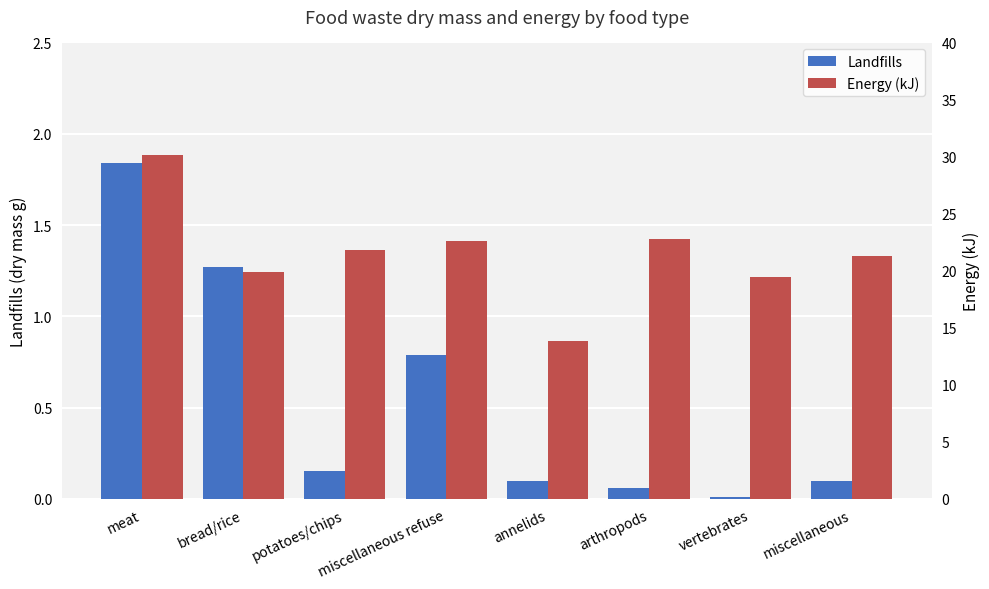

List the series in order of their overall mean, highest first.

Energy (kJ), Landfills